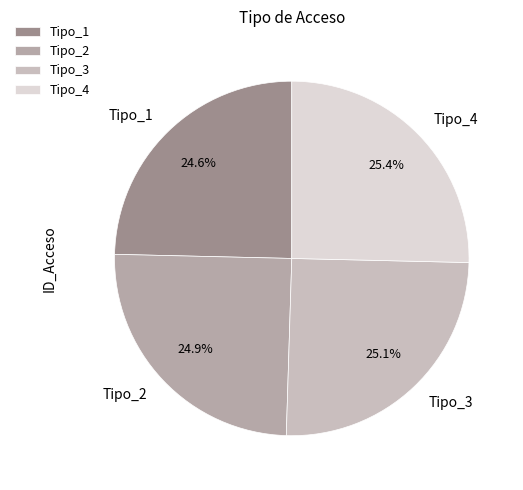

True or false: Tipo_1 accounts for 39% of the total.

False